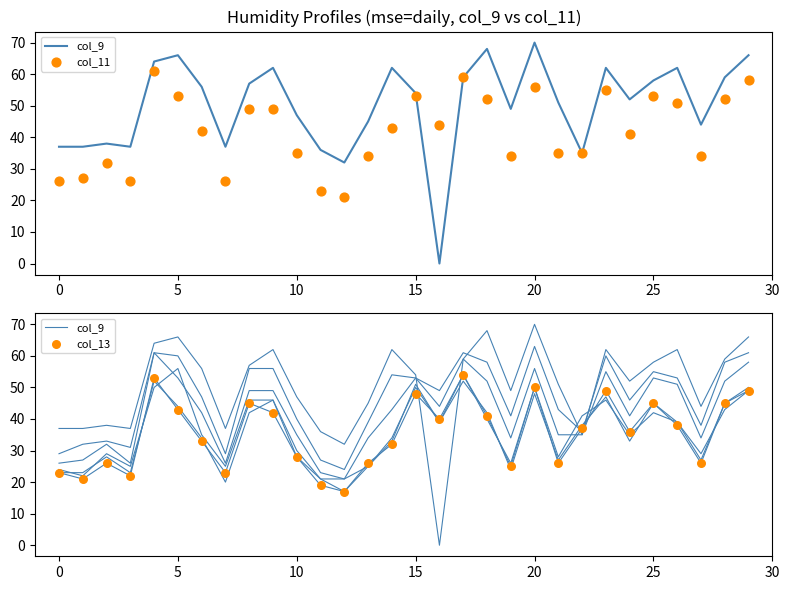

Which series contains the highest Y value?

col_9